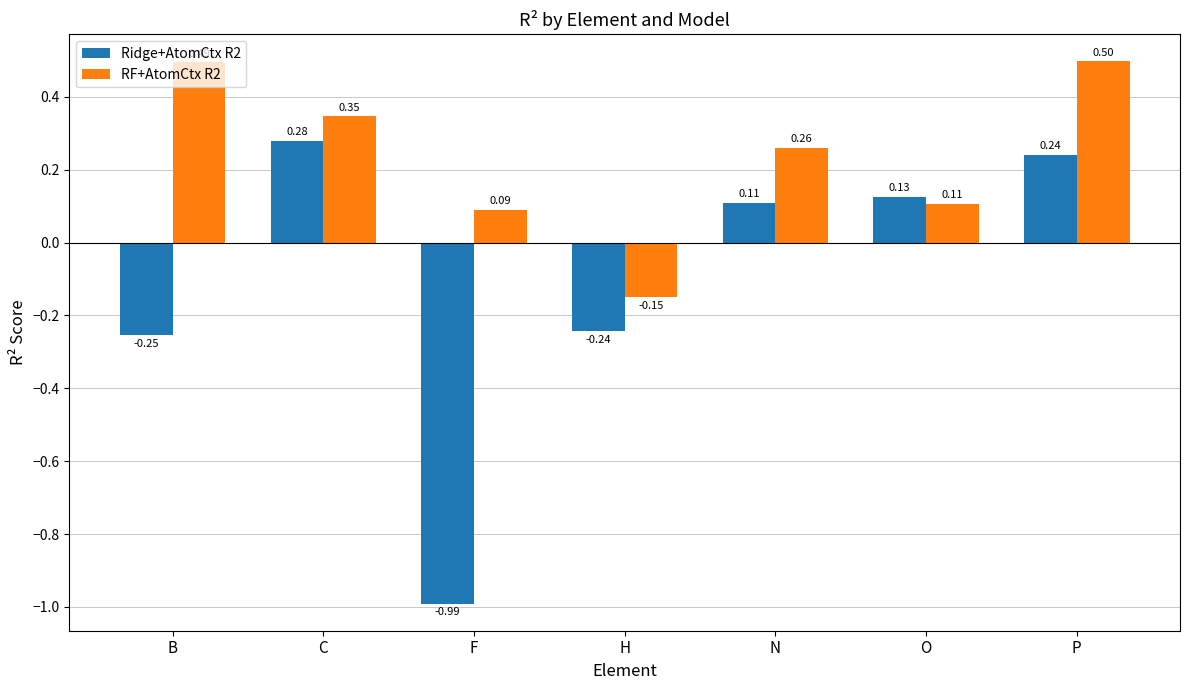

Rank the series by their average value, from lowest to highest.

Ridge+AtomCtx R2, RF+AtomCtx R2